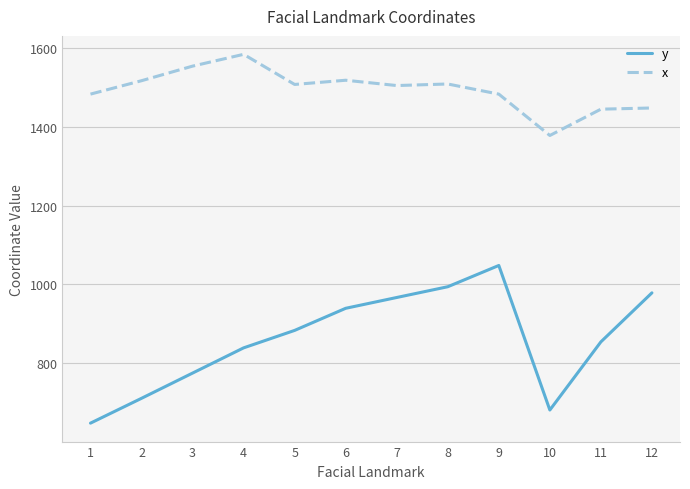

At which category does the chart reach its minimum across all series?

1